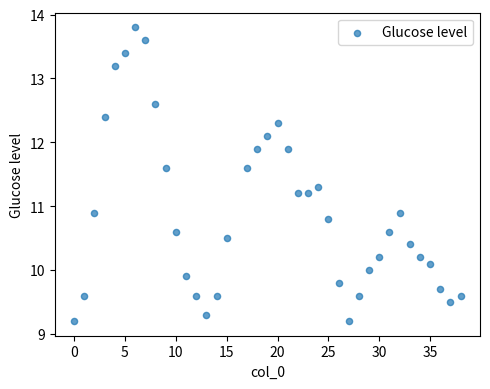

What is the range of X values (max minus min)?

38.0